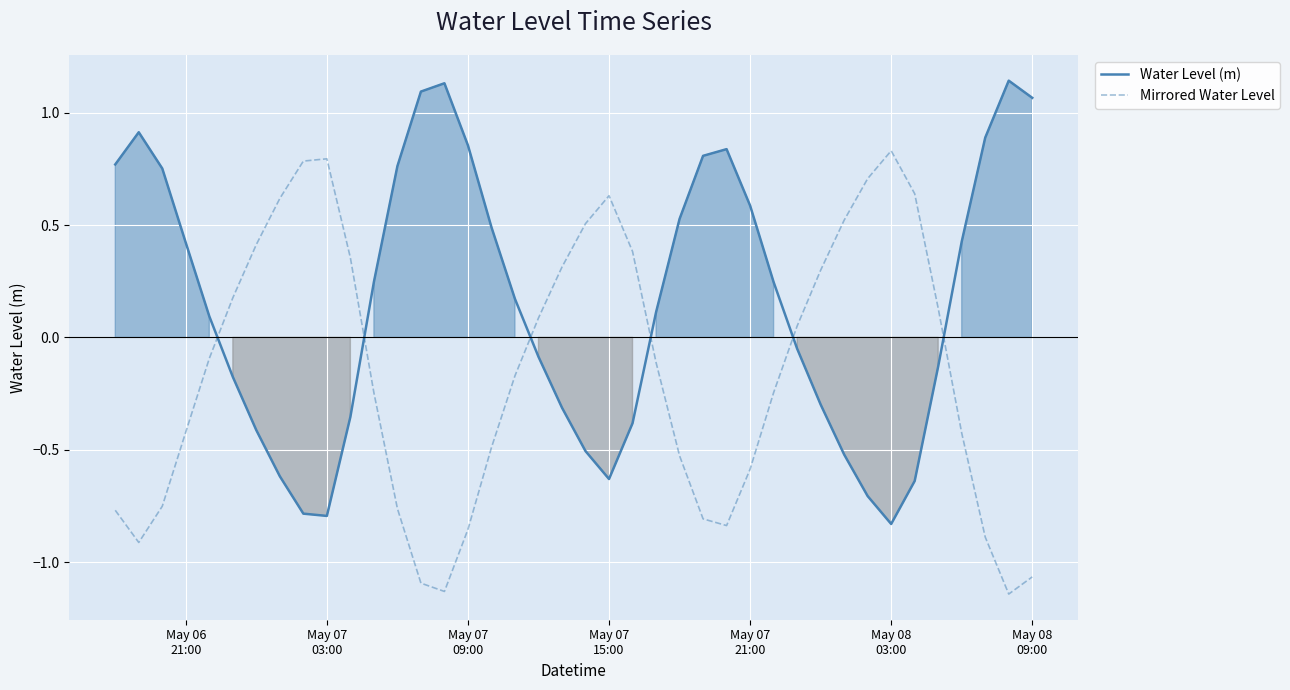

Which series has the largest total across all categories?

Water Level (m)